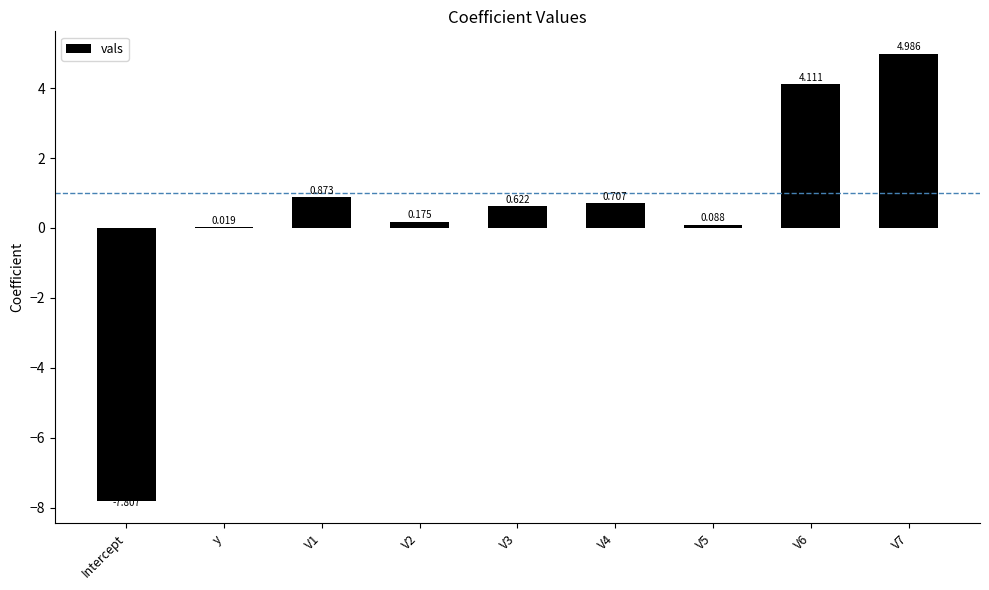

How many data points are above 0?

8